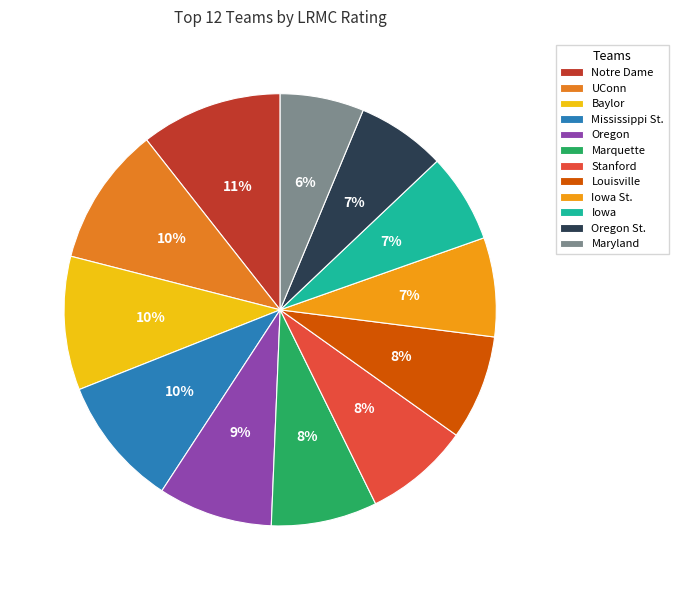

Does Iowa represent more than half of the total?

No